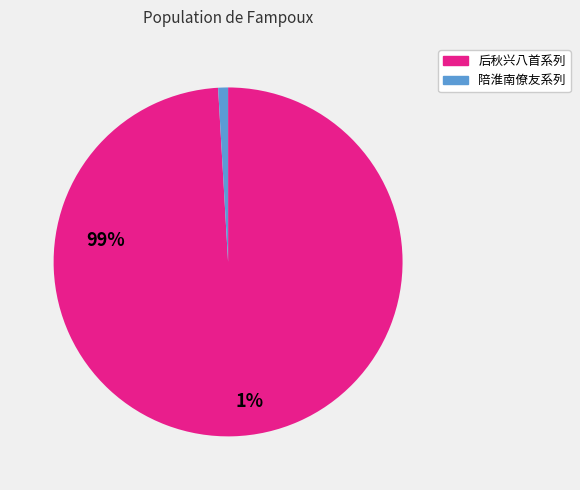

The 后秋兴八首系列 slice represents 90% of the pie. True or false?

False